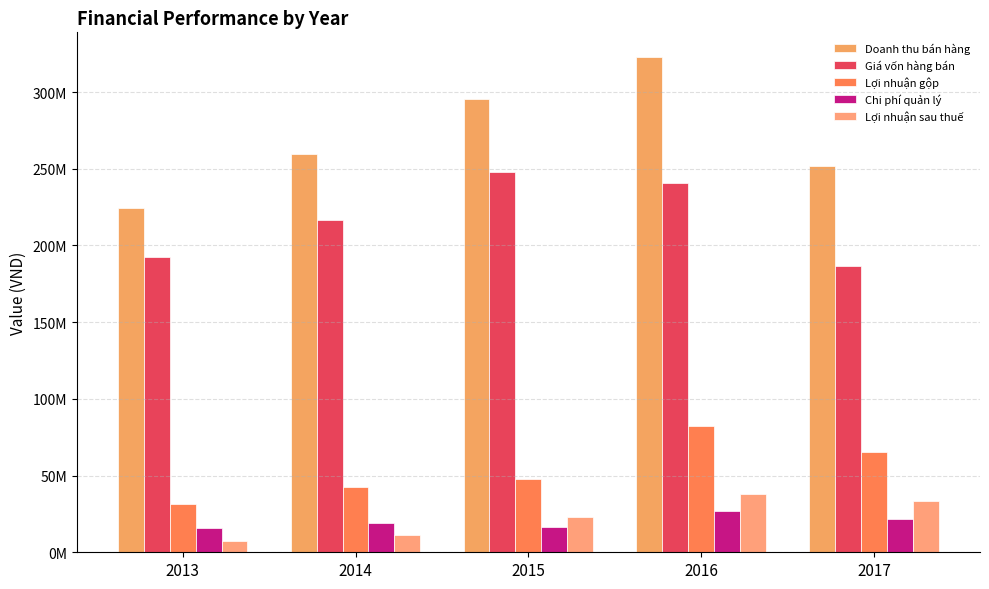

What is the value of the Lợi nhuận sau thuế bar at the 5th from the left?

33273538